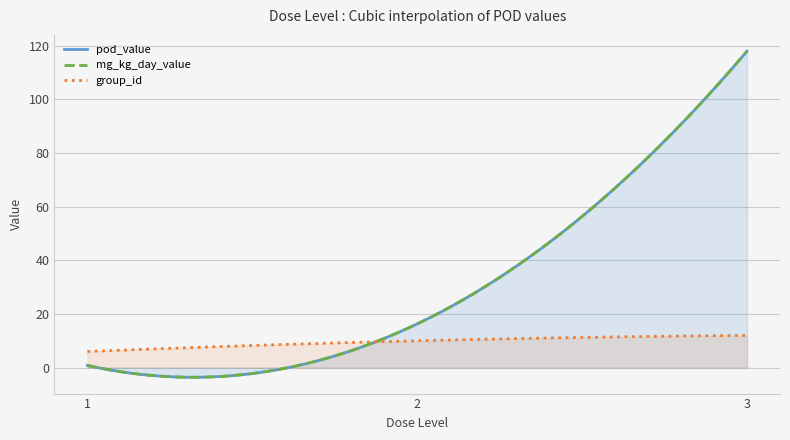

Which series has the widest spread of values?

pod_value